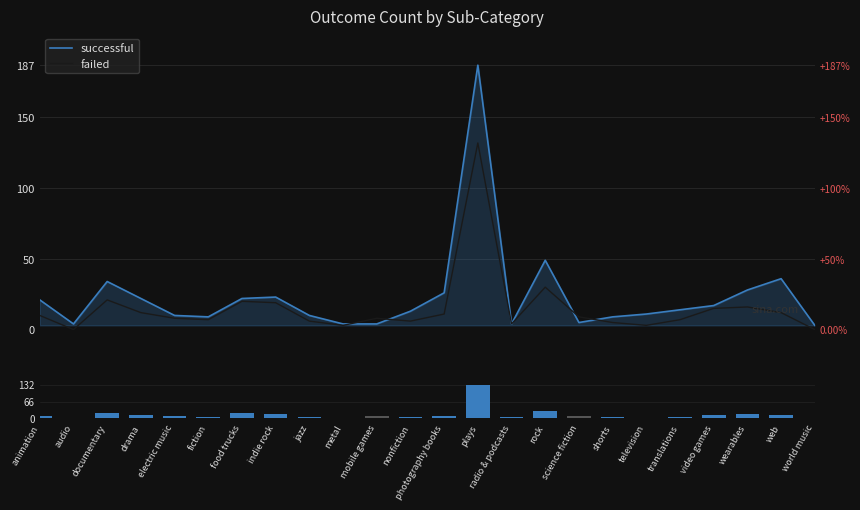

List the series in order of their overall mean, lowest first.

failed, successful